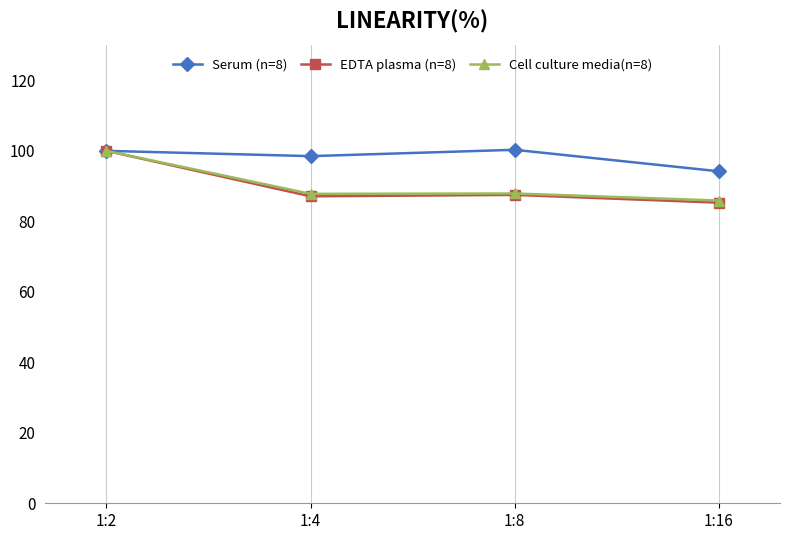

What is the spread (max minus min) of values at 1:8?

12.8